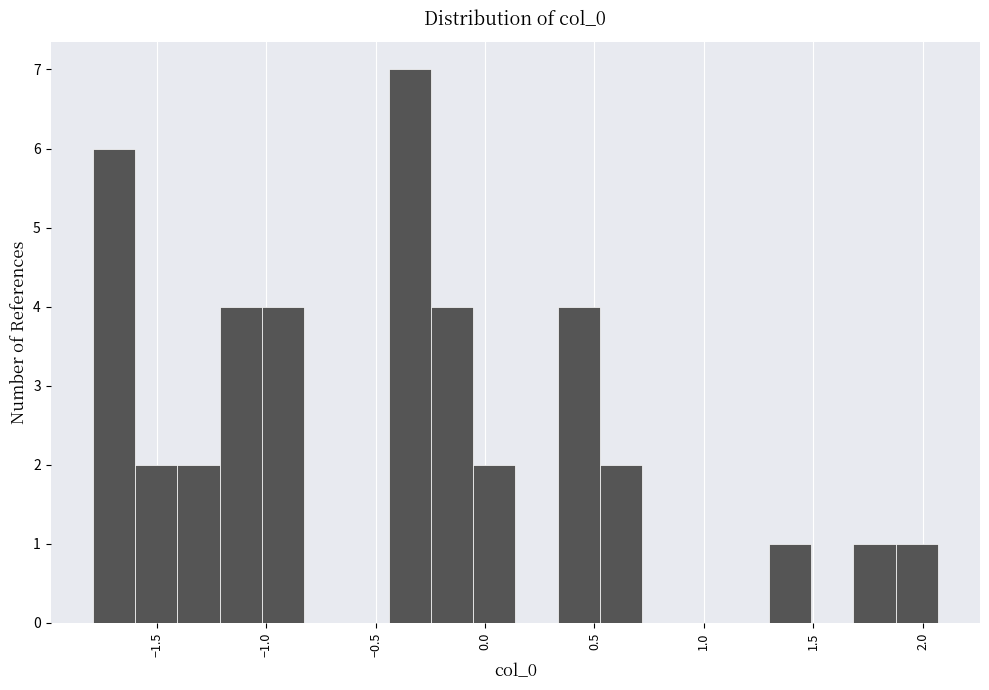

Read against the x-axis, roughly where is the centre of the tallest bar?

-0.35